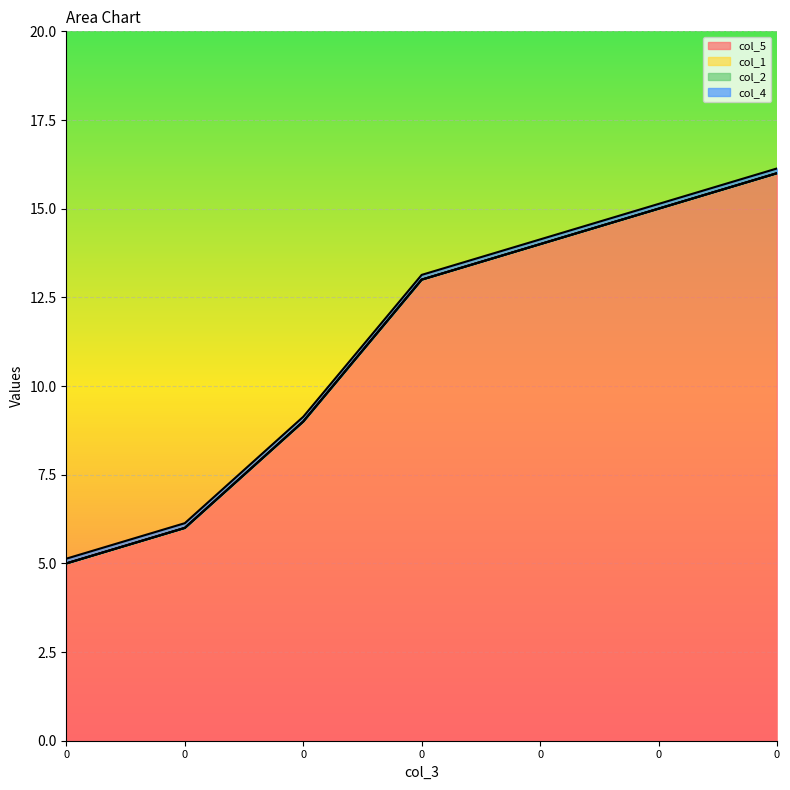

Rank the series by their maximum value, from lowest to highest.

col_1, col_2, col_4, col_5